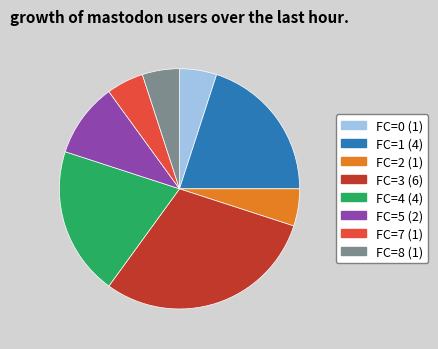

How many segments does this pie chart have?

8